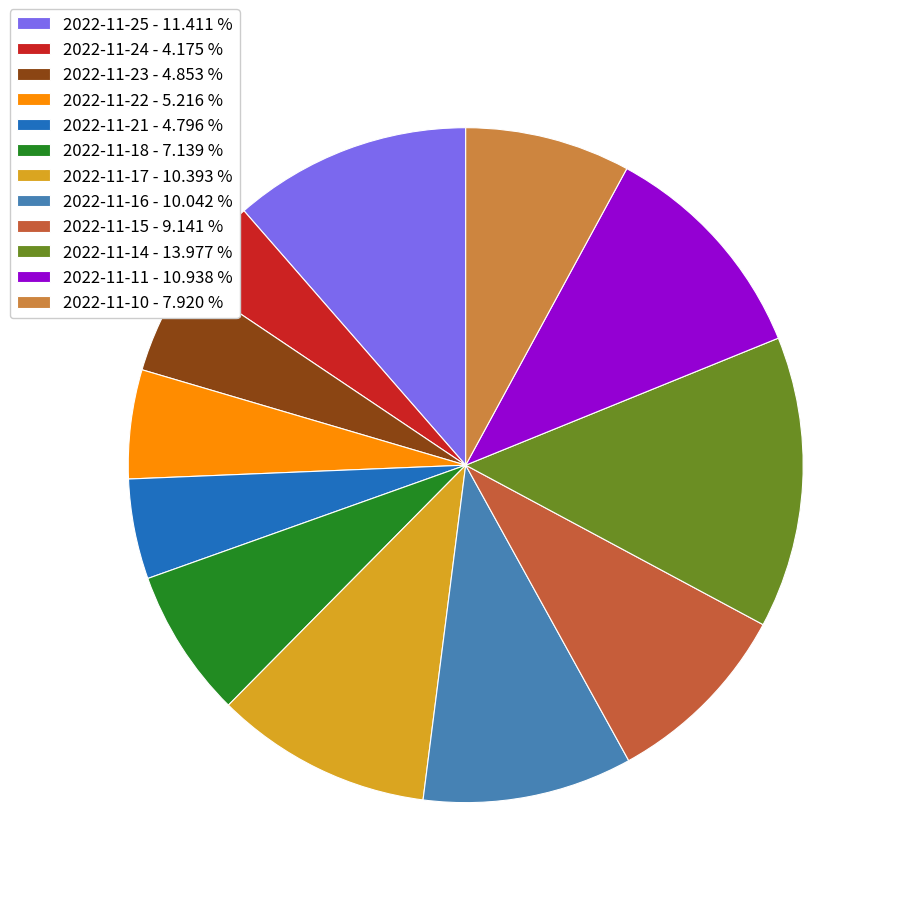

Is there any slice that represents more than half of the pie?

No